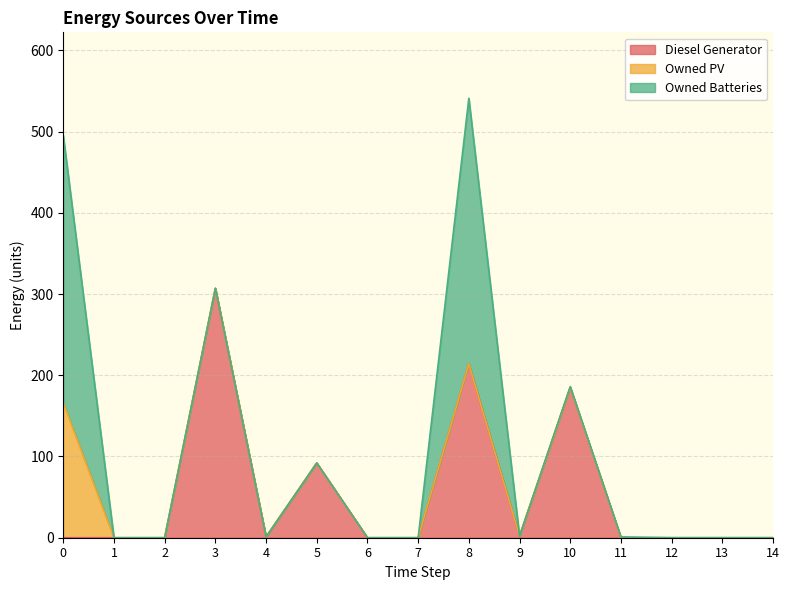

True or false: Diesel Generator has a value of 0 at 2.

True